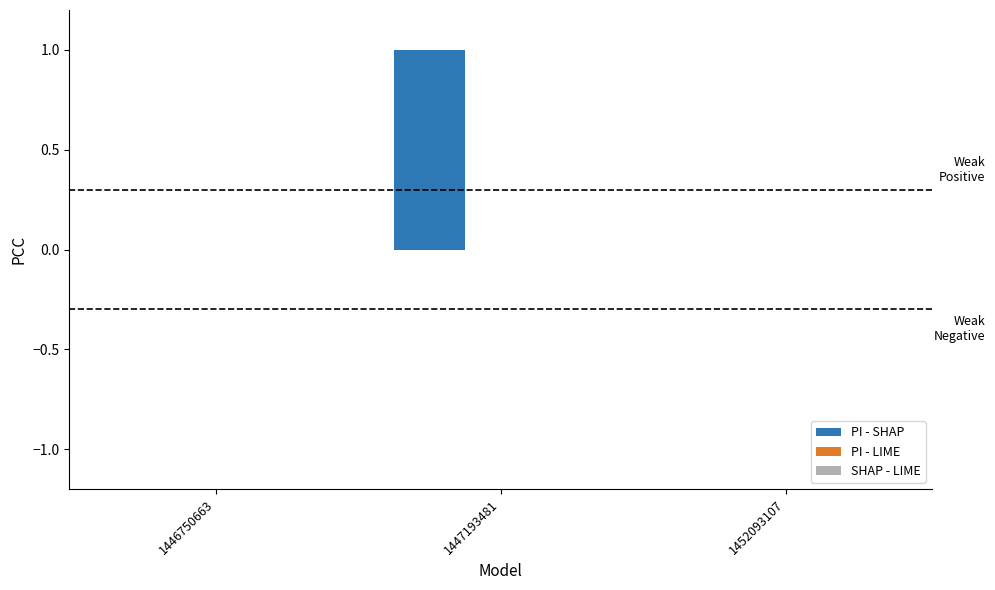

Which has a higher value, 1447193481 or 1452093107?

1447193481